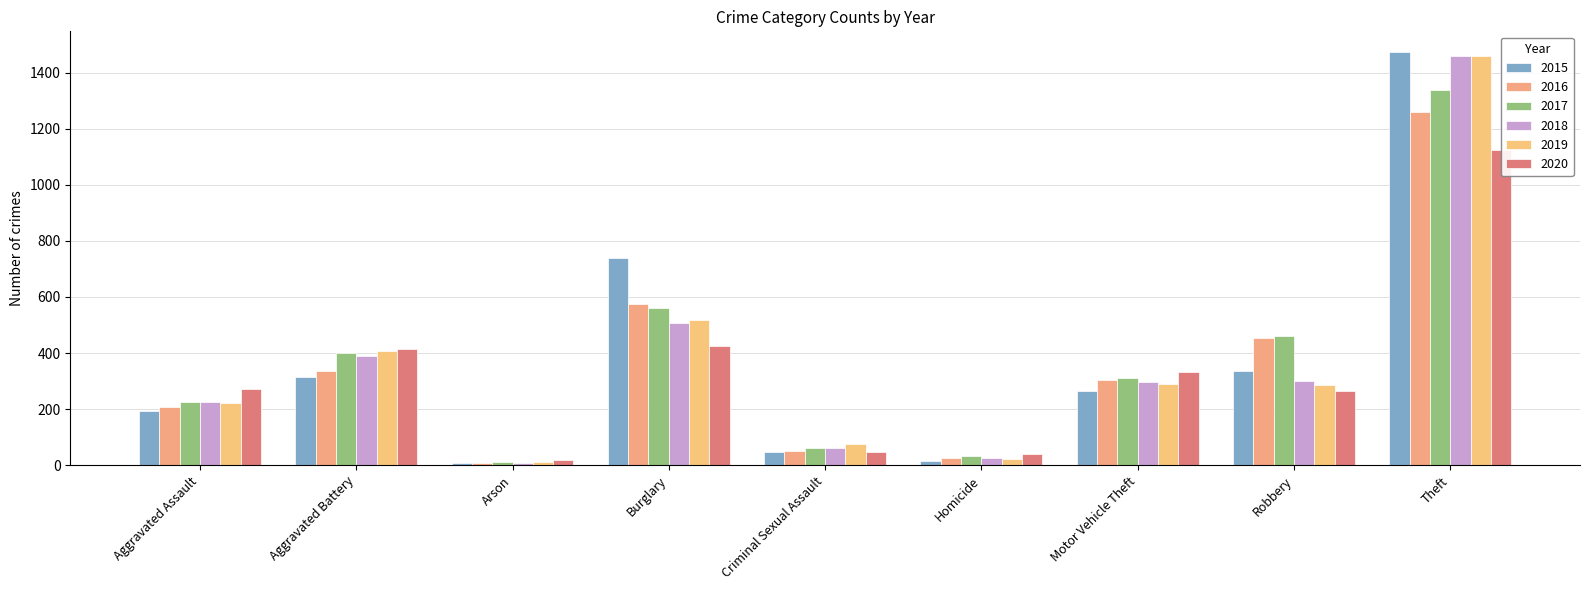

What is the difference between the 2020 values at Motor Vehicle Theft and Robbery?

70